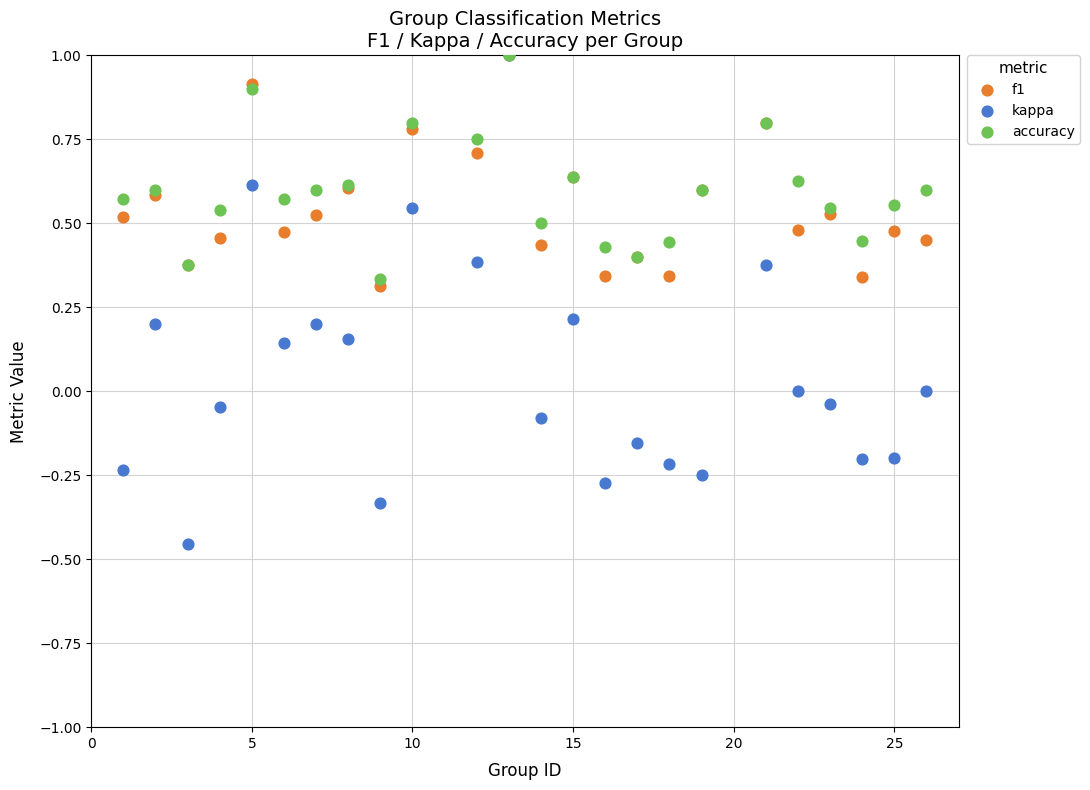

What are all the series names shown in the legend?

f1, kappa, accuracy